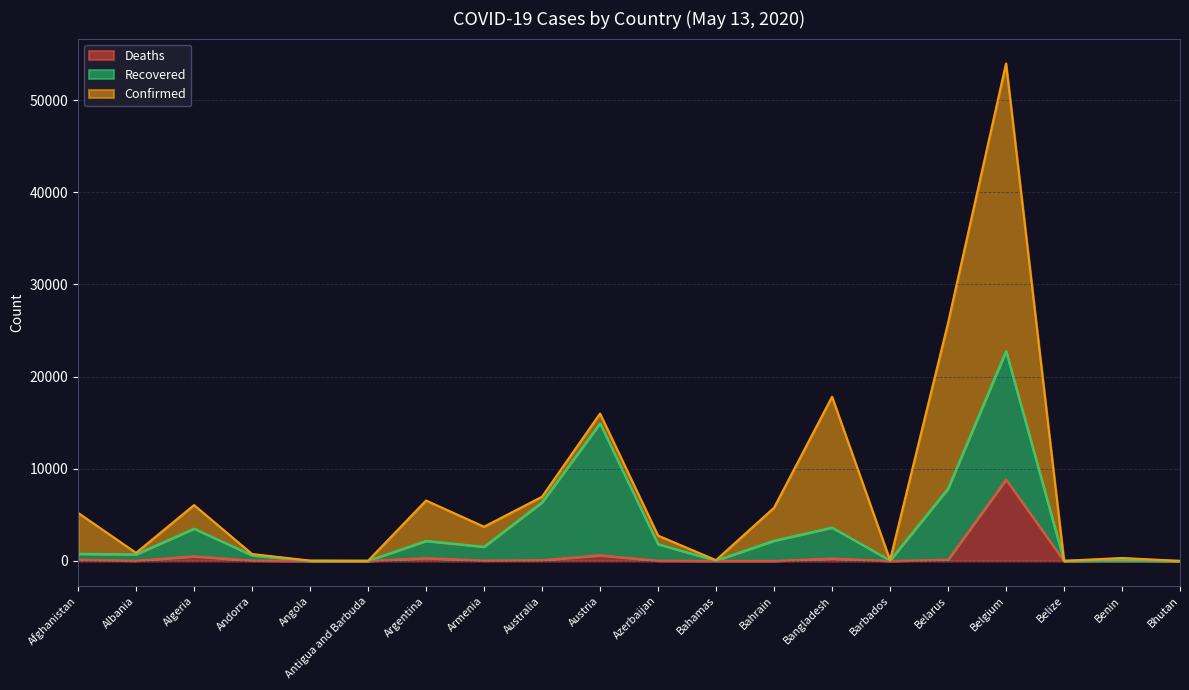

Where is the first local maximum for Deaths?

Algeria